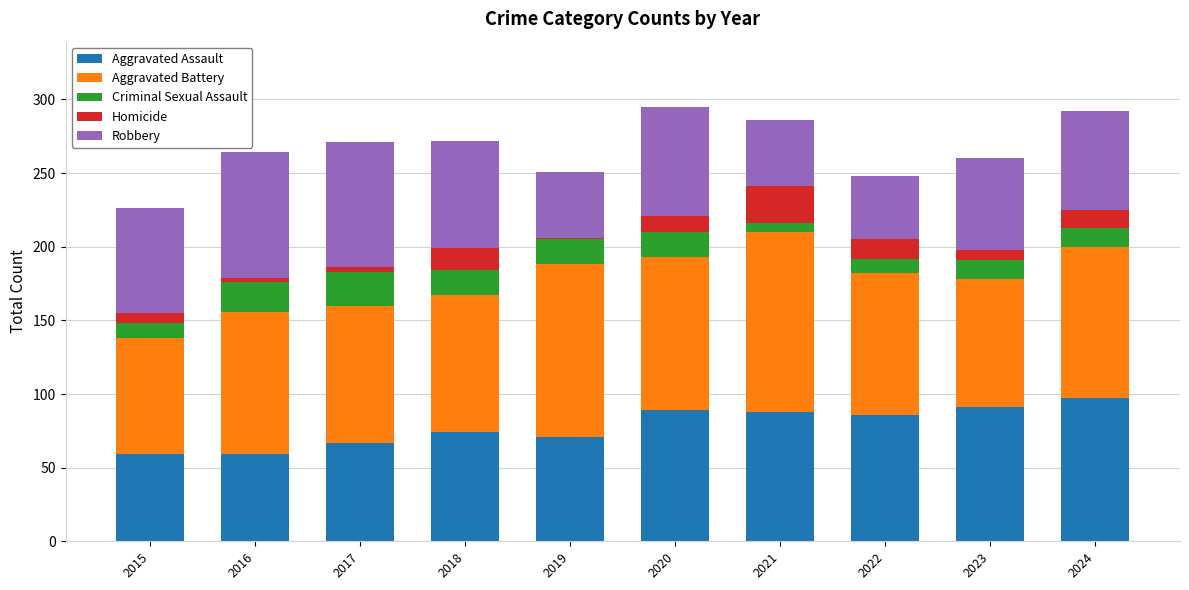

Are the bars grouped side by side (vs. stacked)?

No